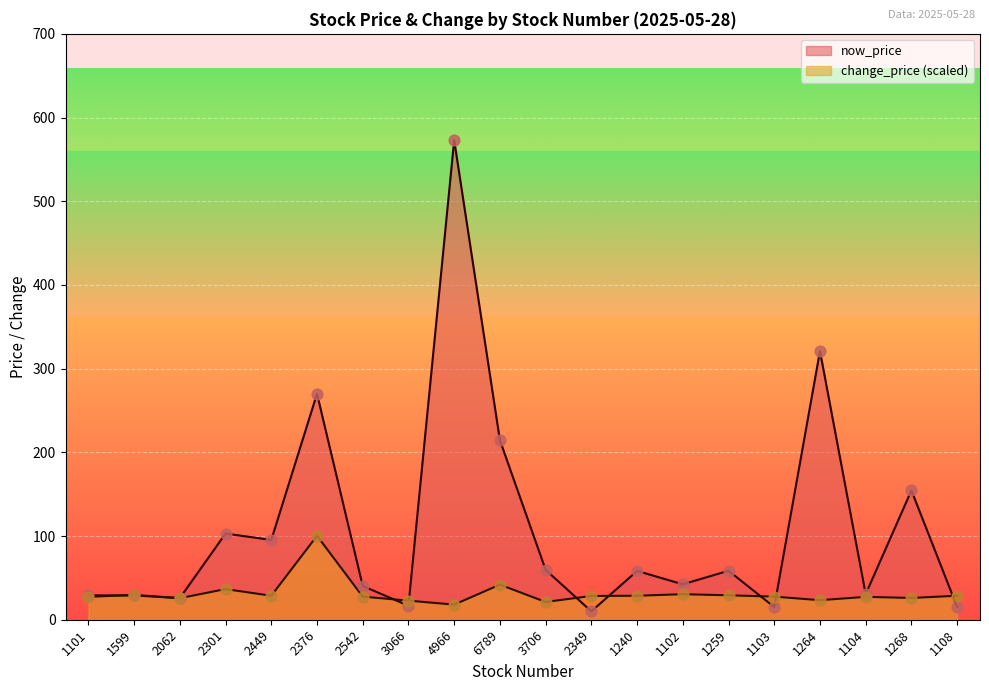

Which series contains the lowest Y value?

now_price